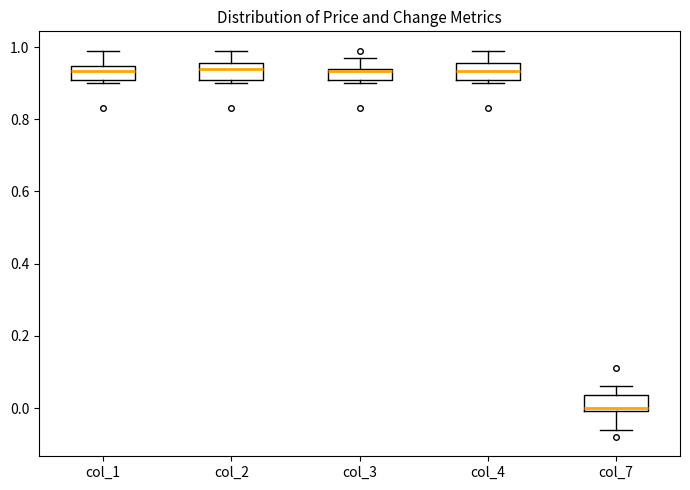

Which box has the lowest median line?

col_7